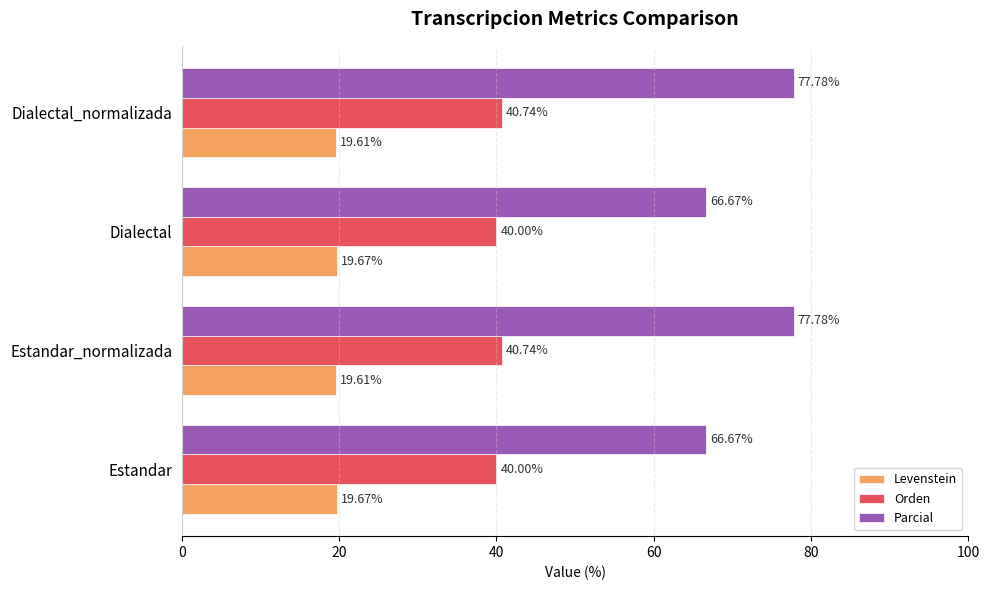

What is the spread (max minus min) of values at Estandar?

47.0